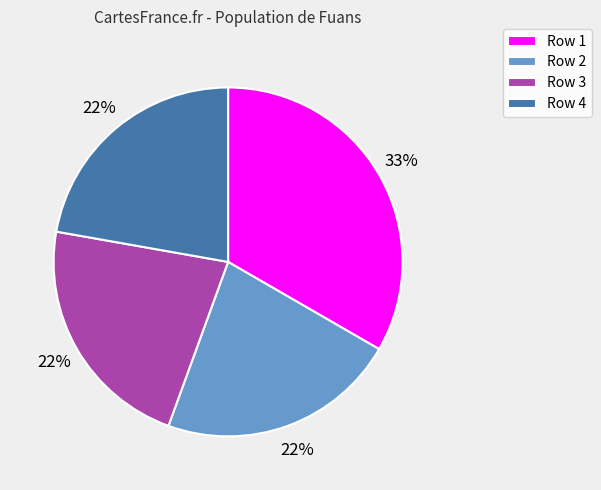

To the nearest percent, what is the difference between the largest and smallest slice percentages?

11%